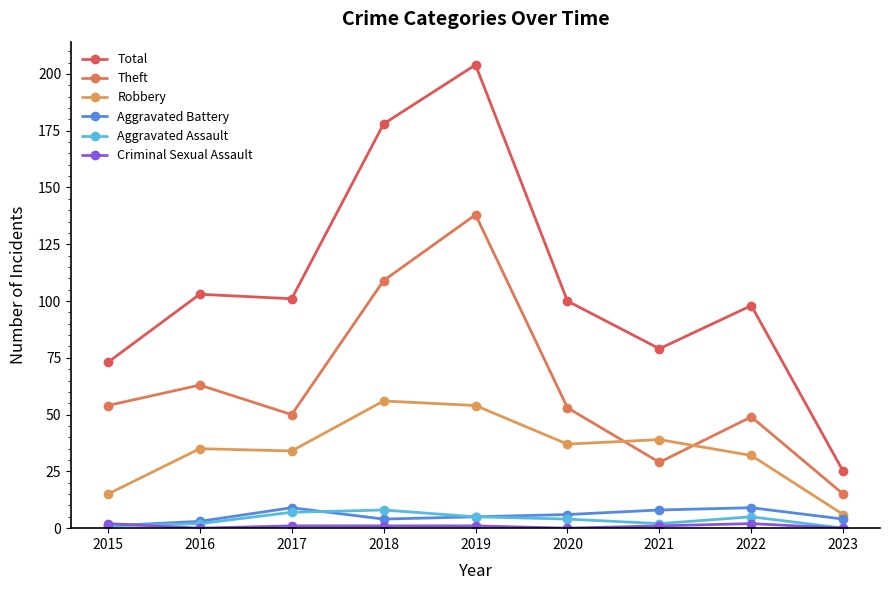

Where is the first local maximum for Theft?

2016